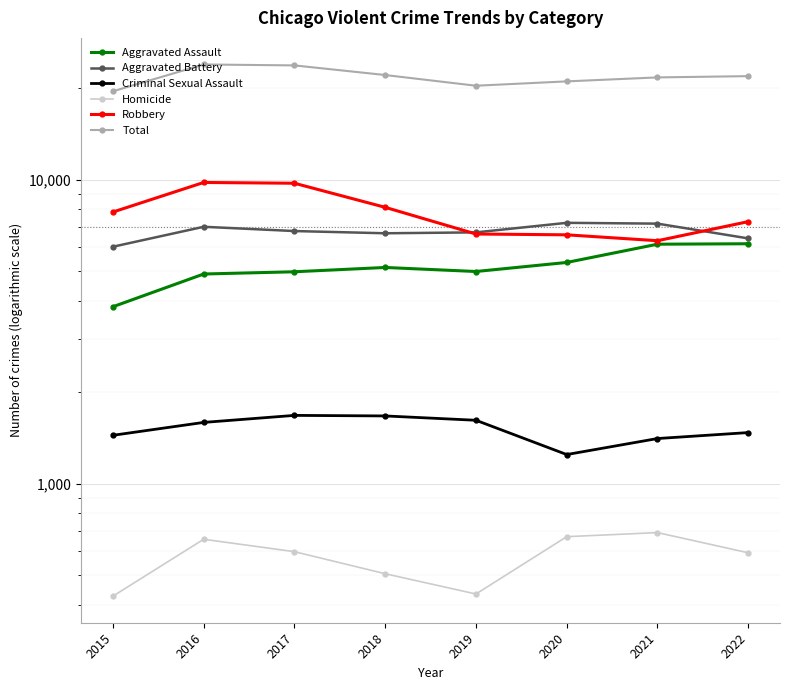

How many distinct data groups are displayed?

6